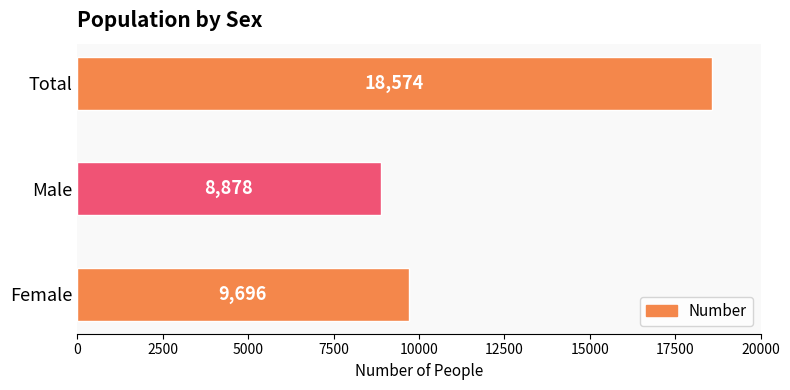

What is the ratio of the value at Male to the value at Female?

0.9